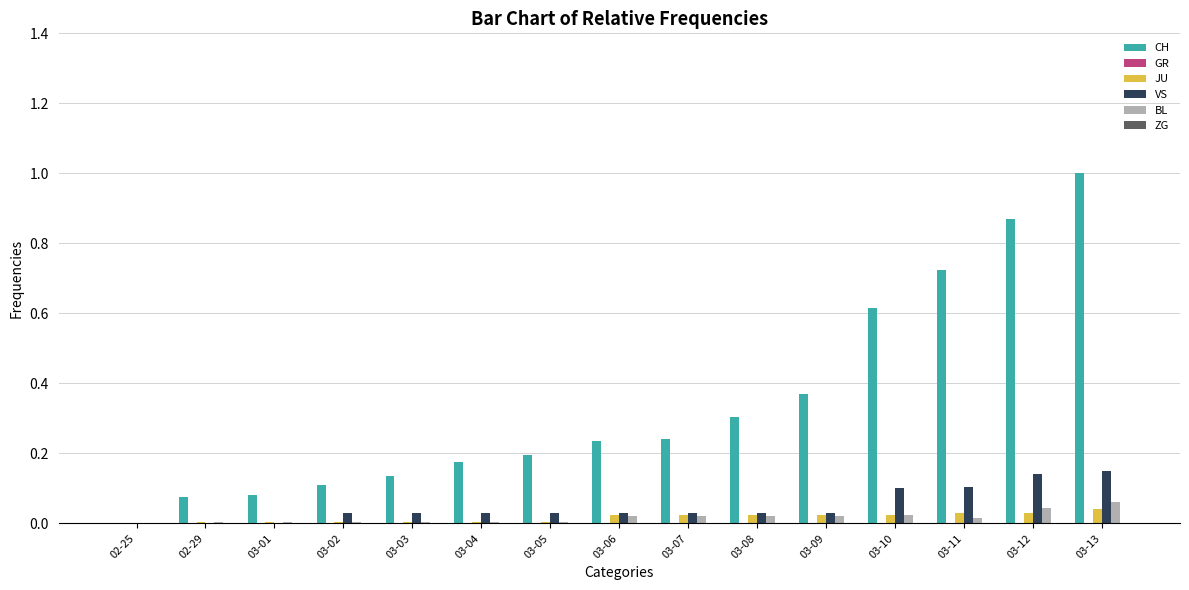

Which series changed the most between 03-09 and 03-10?

CH